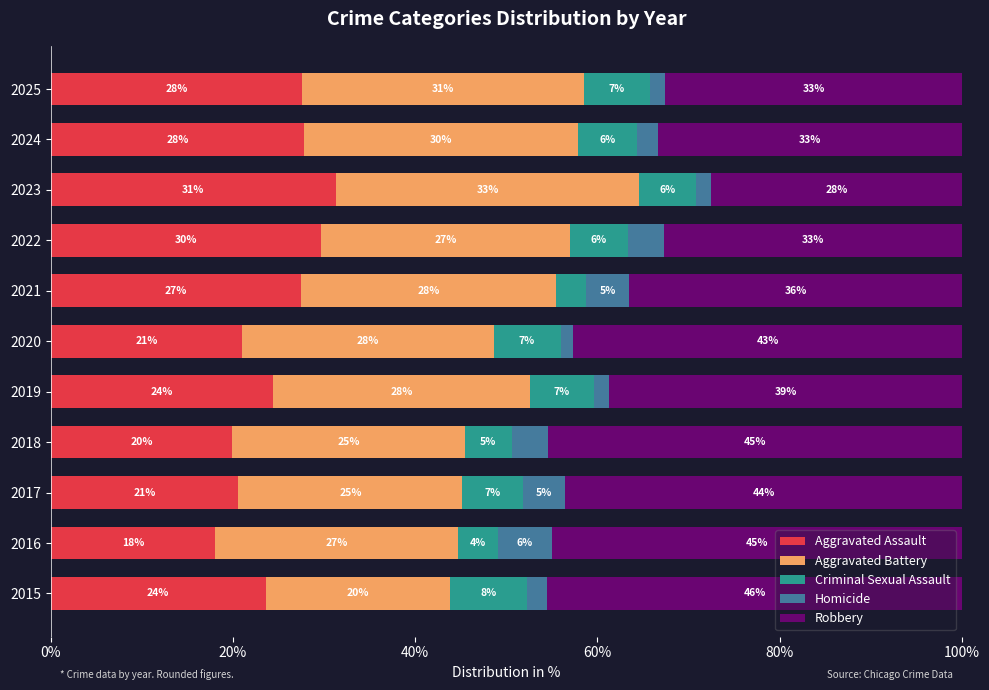

What are all the series names shown in the legend?

Aggravated Assault, Aggravated Battery, Criminal Sexual Assault, Homicide, Robbery